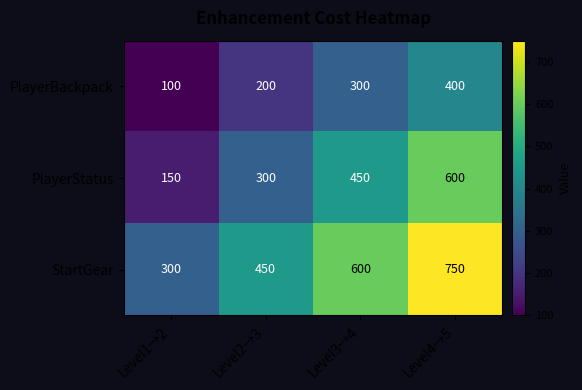

At Level4→5, list the series in order from smallest to largest.

PlayerBackpack, PlayerStatus, StartGear